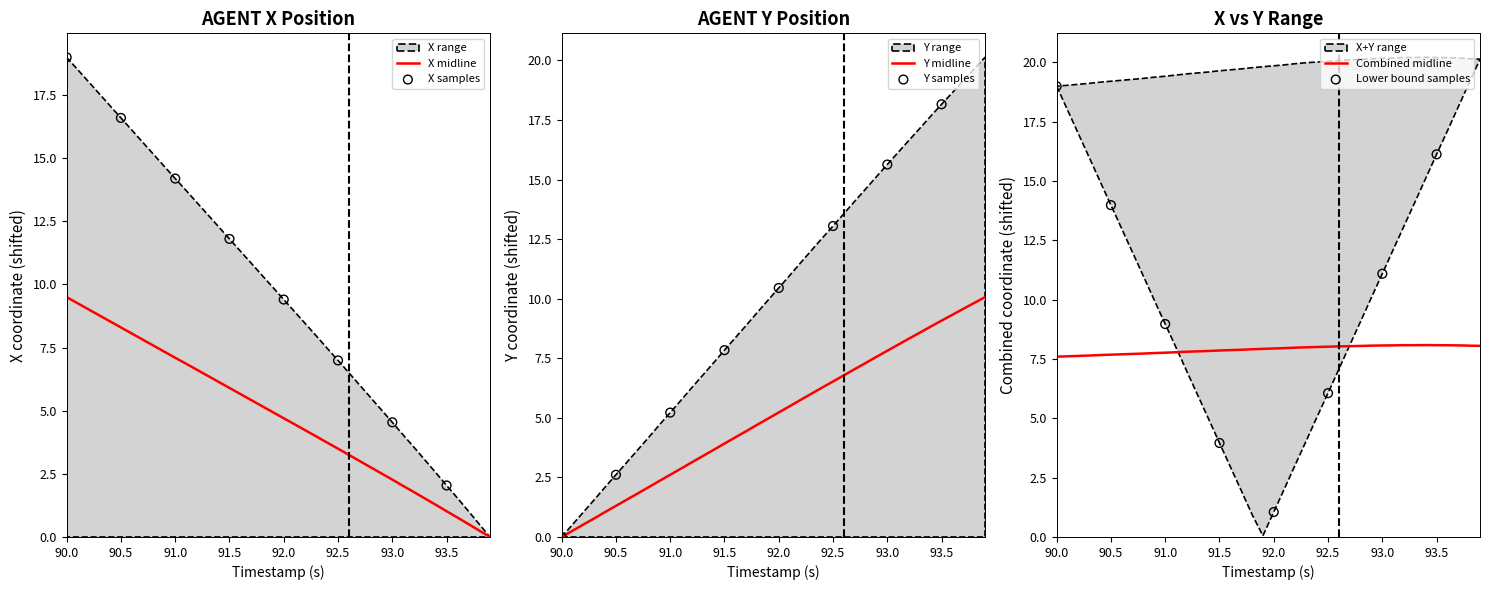

Is it true that X midline equals 8.3 at 90.5?

True